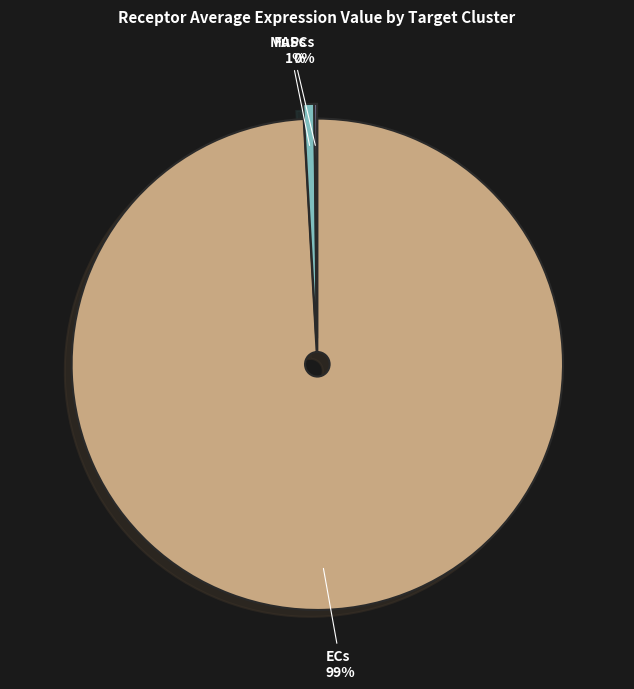

What is the largest slice in the pie chart?

ECs